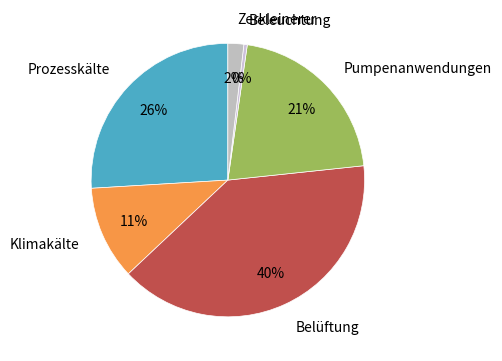

Count the number of slices in the pie.

6